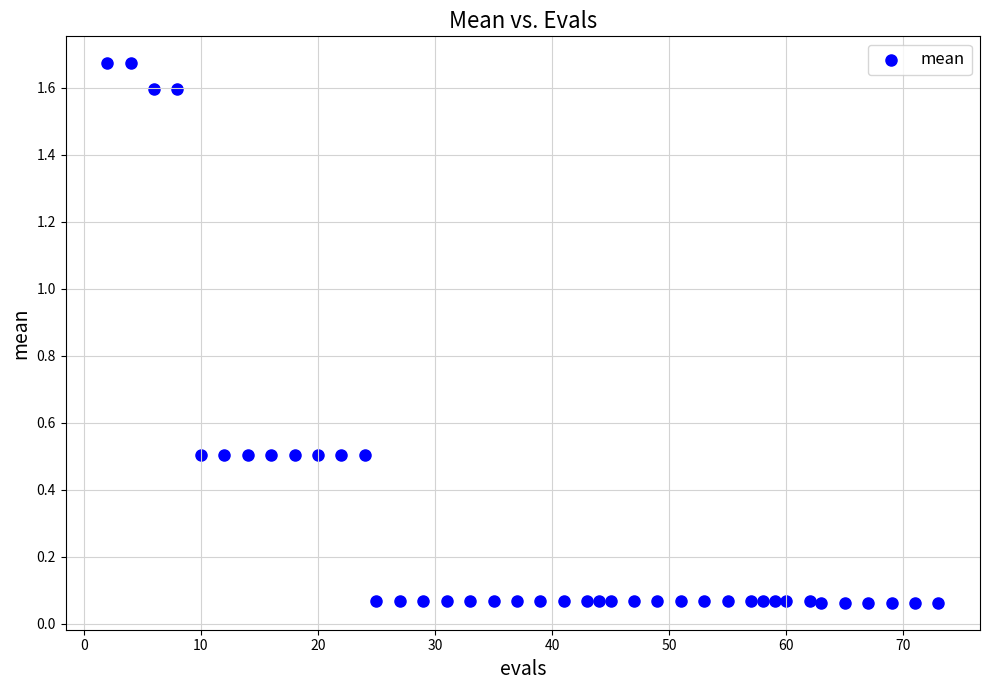

What is the range of X values (max minus min)?

71.0